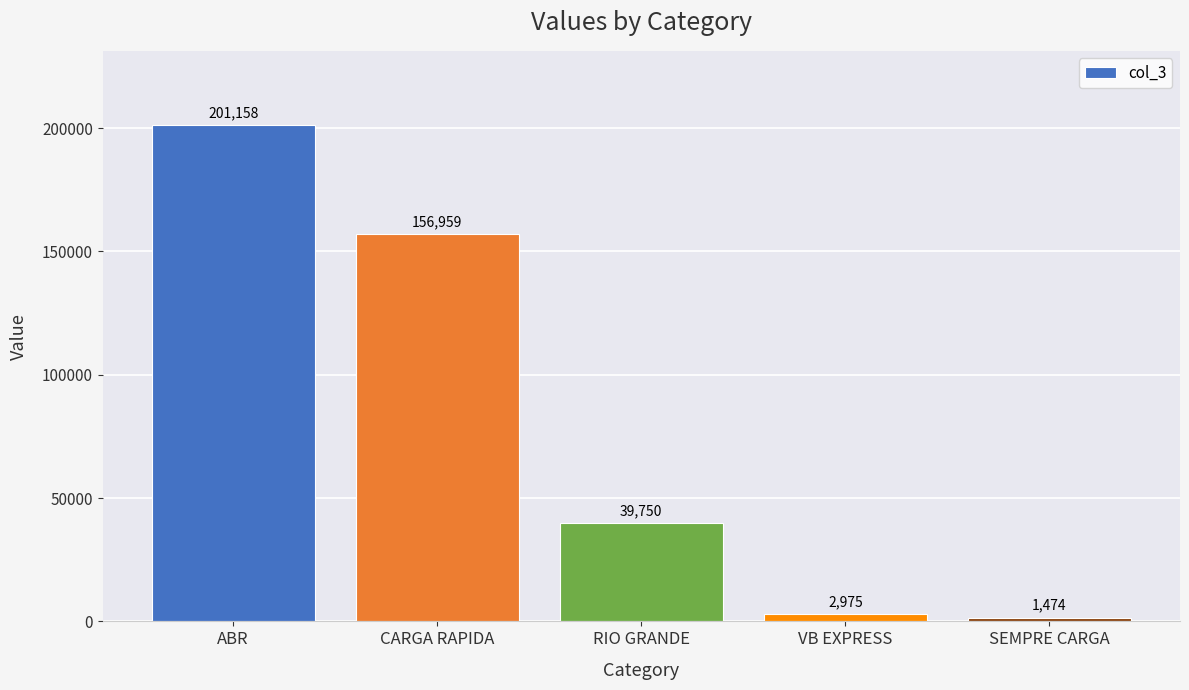

Between SEMPRE CARGA and RIO GRANDE, which is larger?

RIO GRANDE